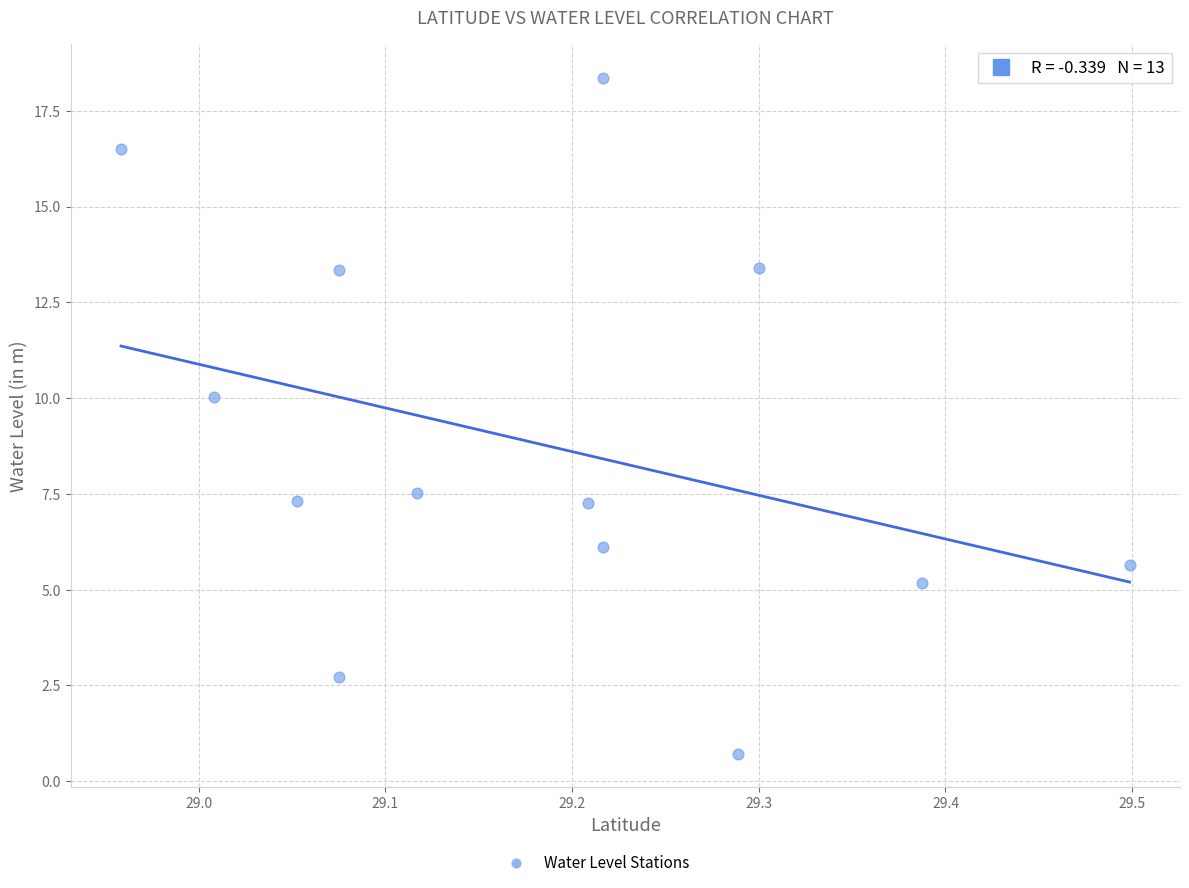

What is the range of X values (max minus min)?

0.5